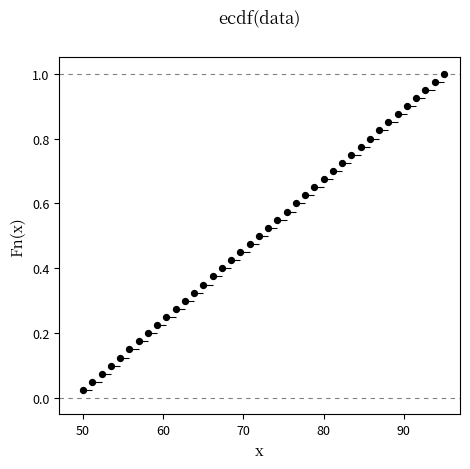

What is the range of X values (max minus min)?

45.0